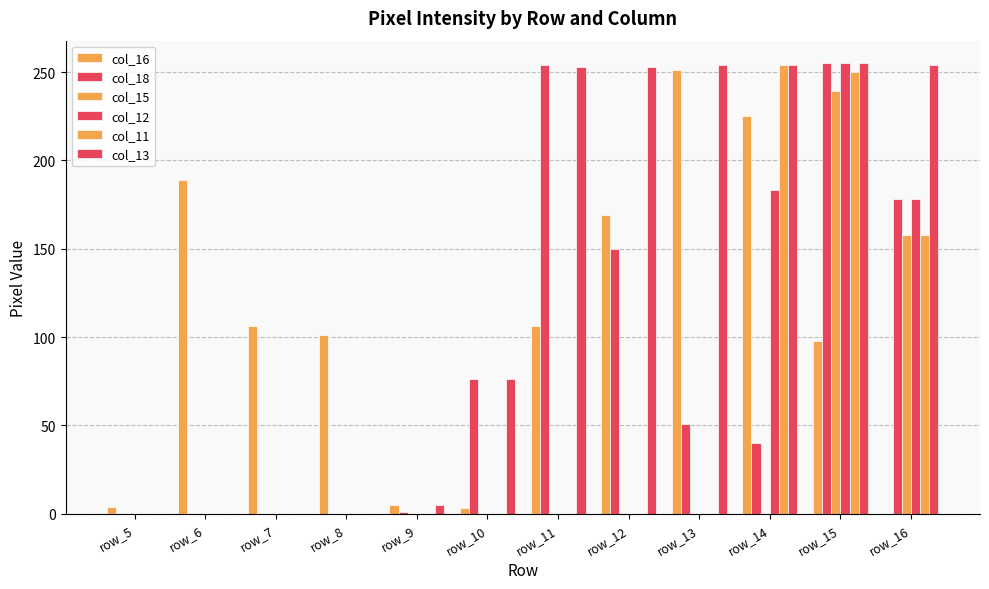

True or false: col_15 has a value of 0 at row_6.

True